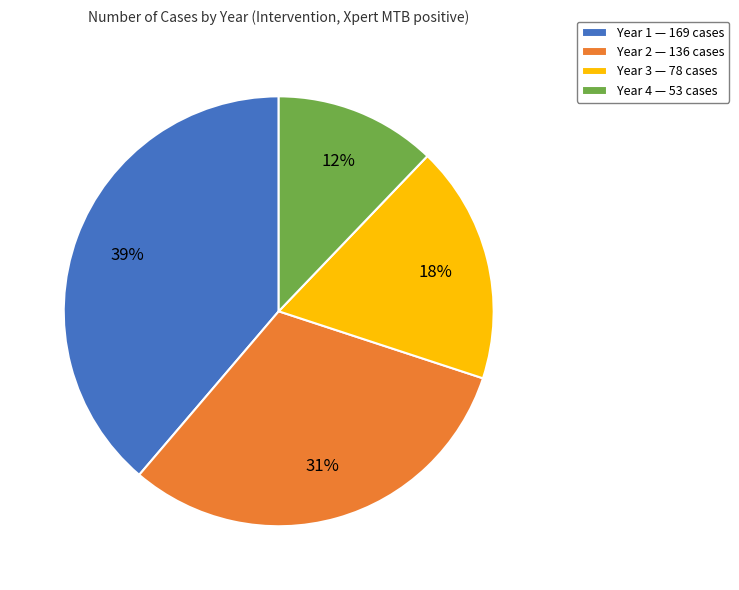

To the nearest percent, what portion does Year 3 represent?

18%